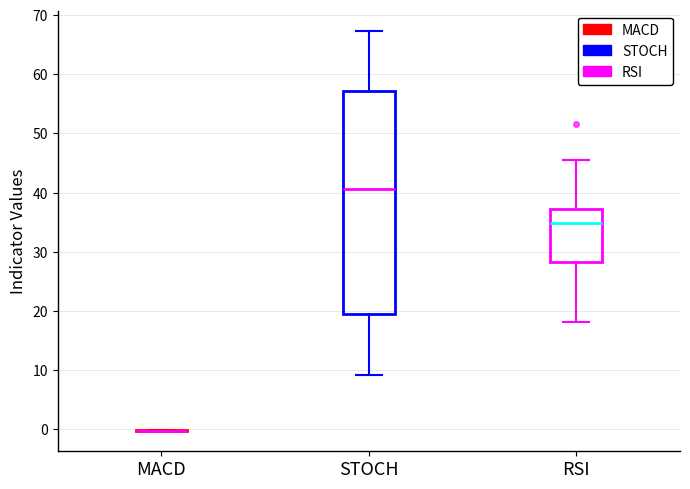

Reading left to right, read every box against the y-axis: the position of its median line, the range the box covers, and the ends of its whiskers. The values are not printed on the chart, so give them approximately, as read against the axis.

MACD: box collapsed to a line at 0, whiskers 0 to 0
STOCH: median 41, box 20 to 57, whiskers 9 to 67
RSI: median 35, box 28 to 37, whiskers 18 to 46